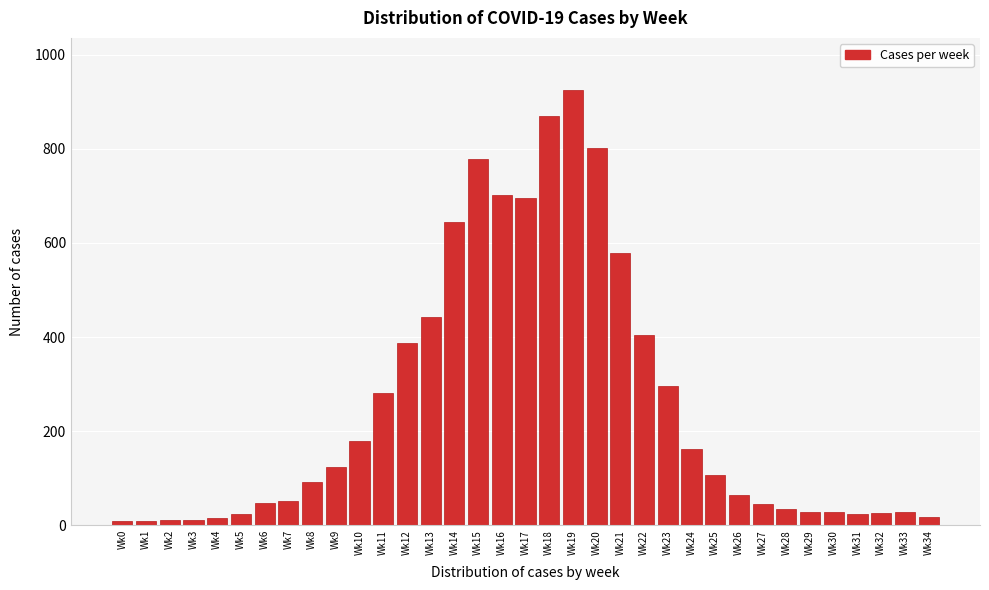

What is the average value?

255